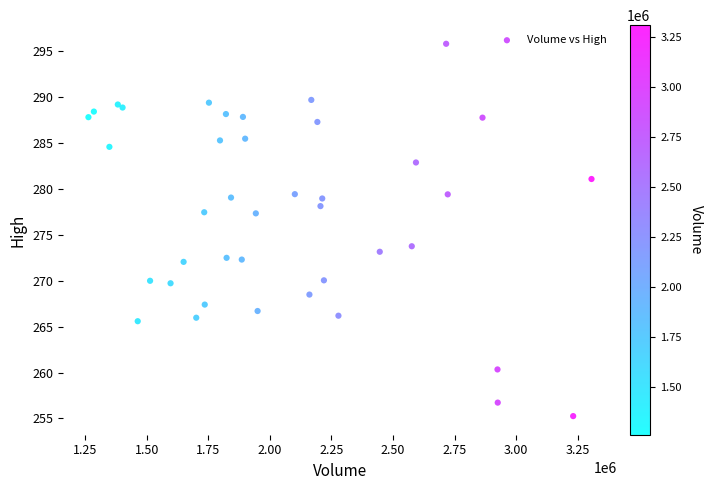

What Y value in the scatter plot is closest to 275?

273.8